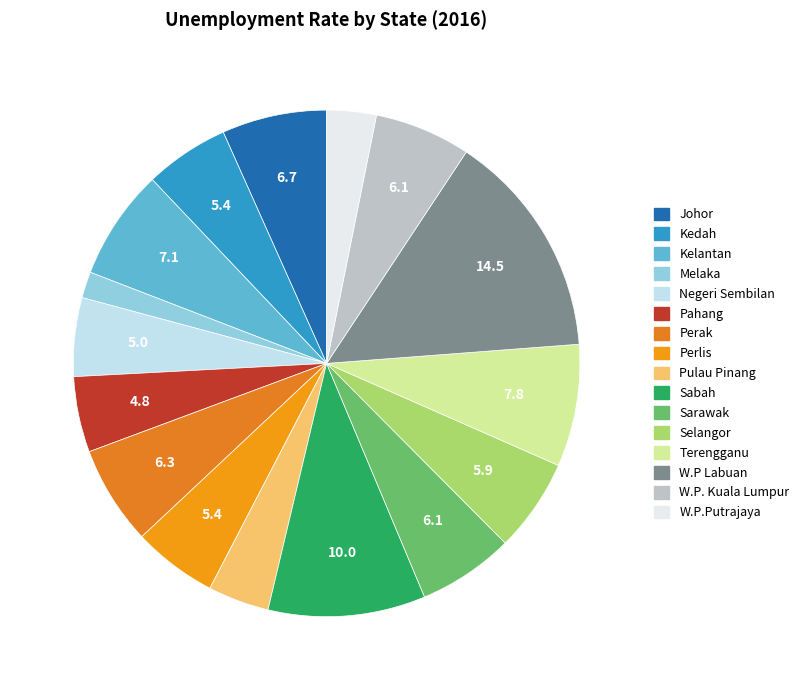

Count the number of slices in the pie.

16